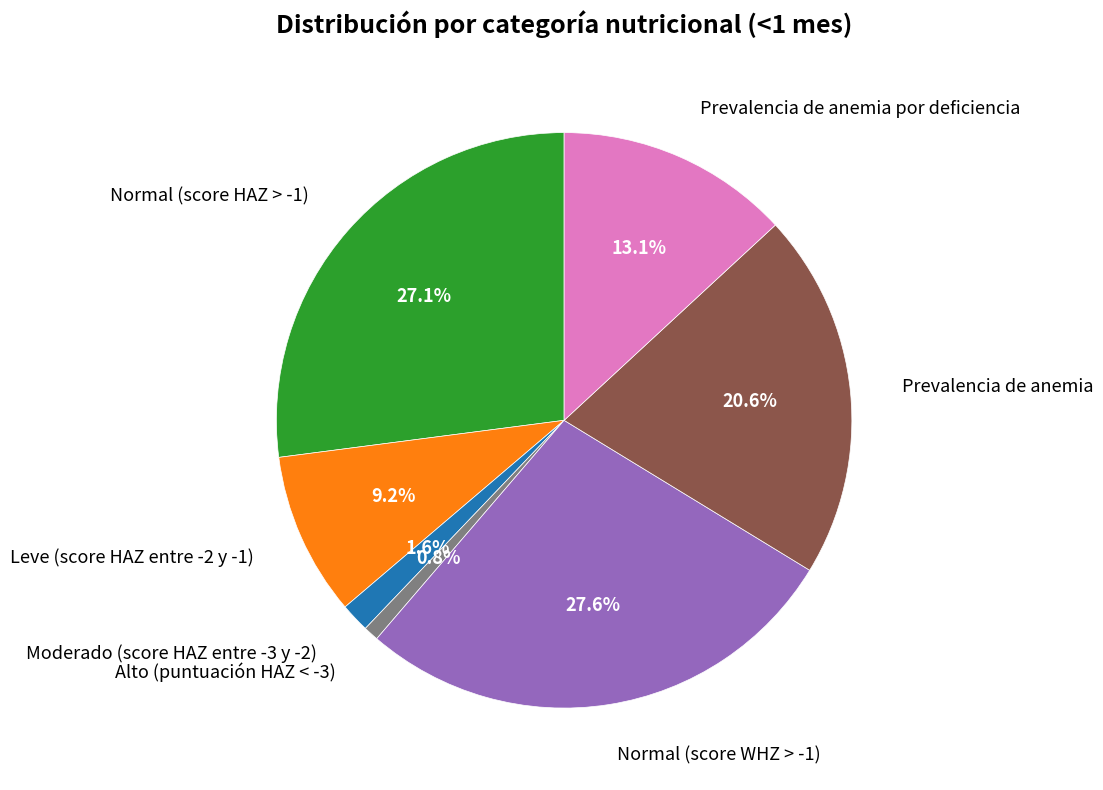

Is there any slice that represents more than half of the pie?

No